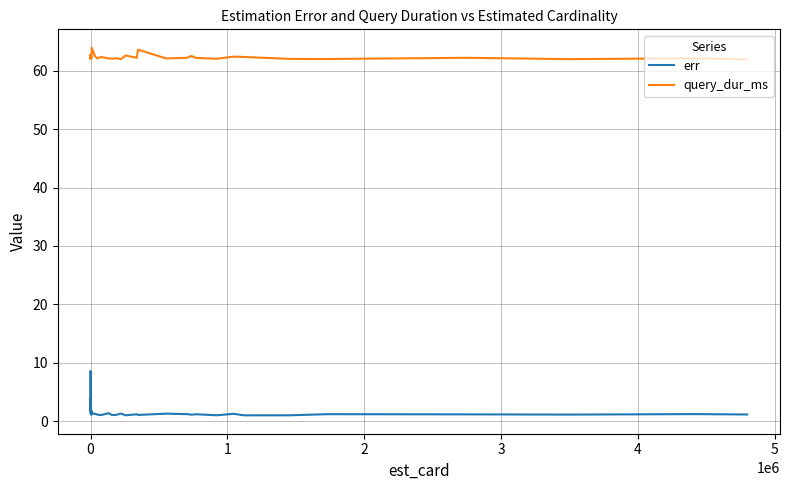

True or false: query_dur_ms and err cross at least once.

False